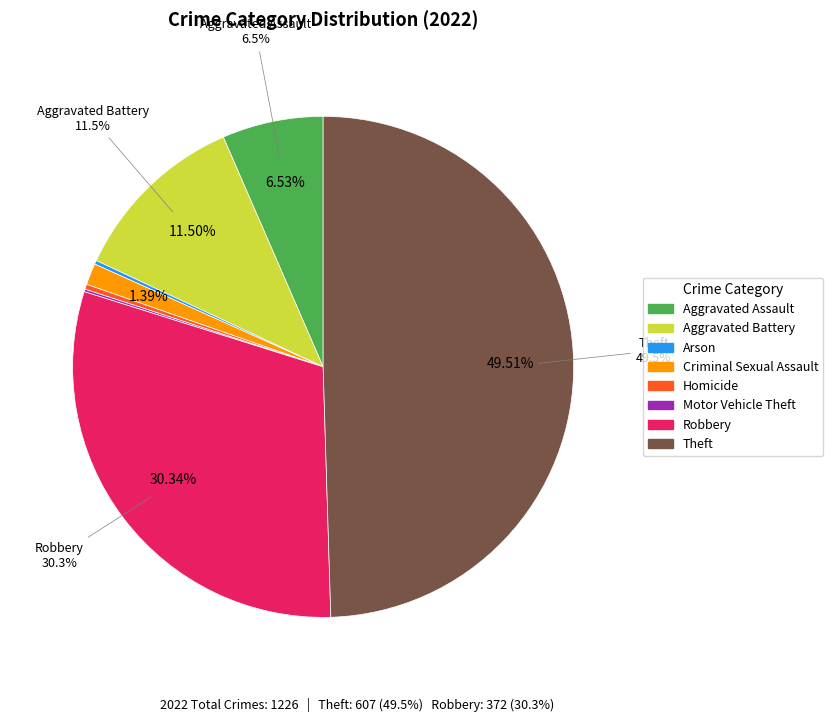

Approximately how many times larger is the value at Homicide compared to Motor Vehicle Theft?

2.0